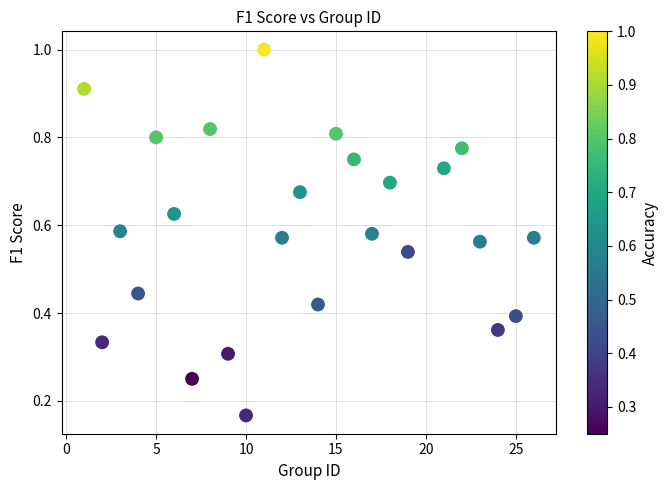

What is the range of X values (max minus min)?

25.0